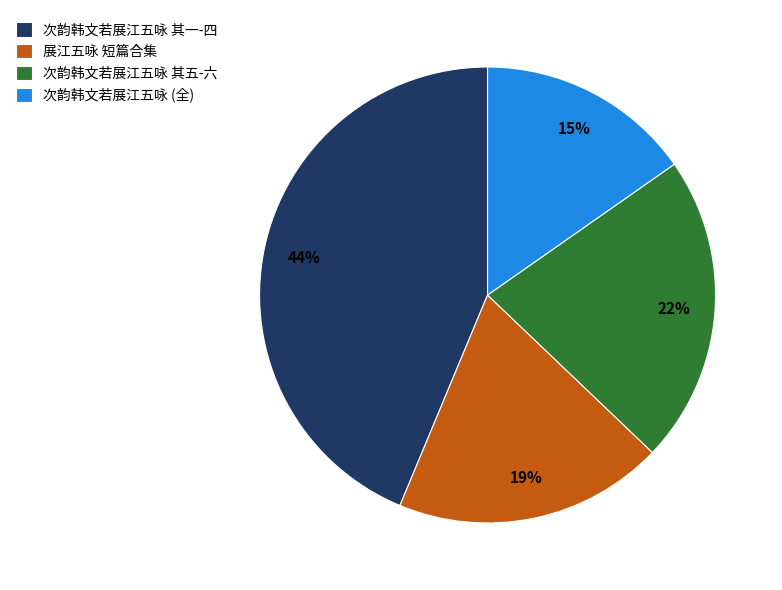

How many segments does this pie chart have?

4